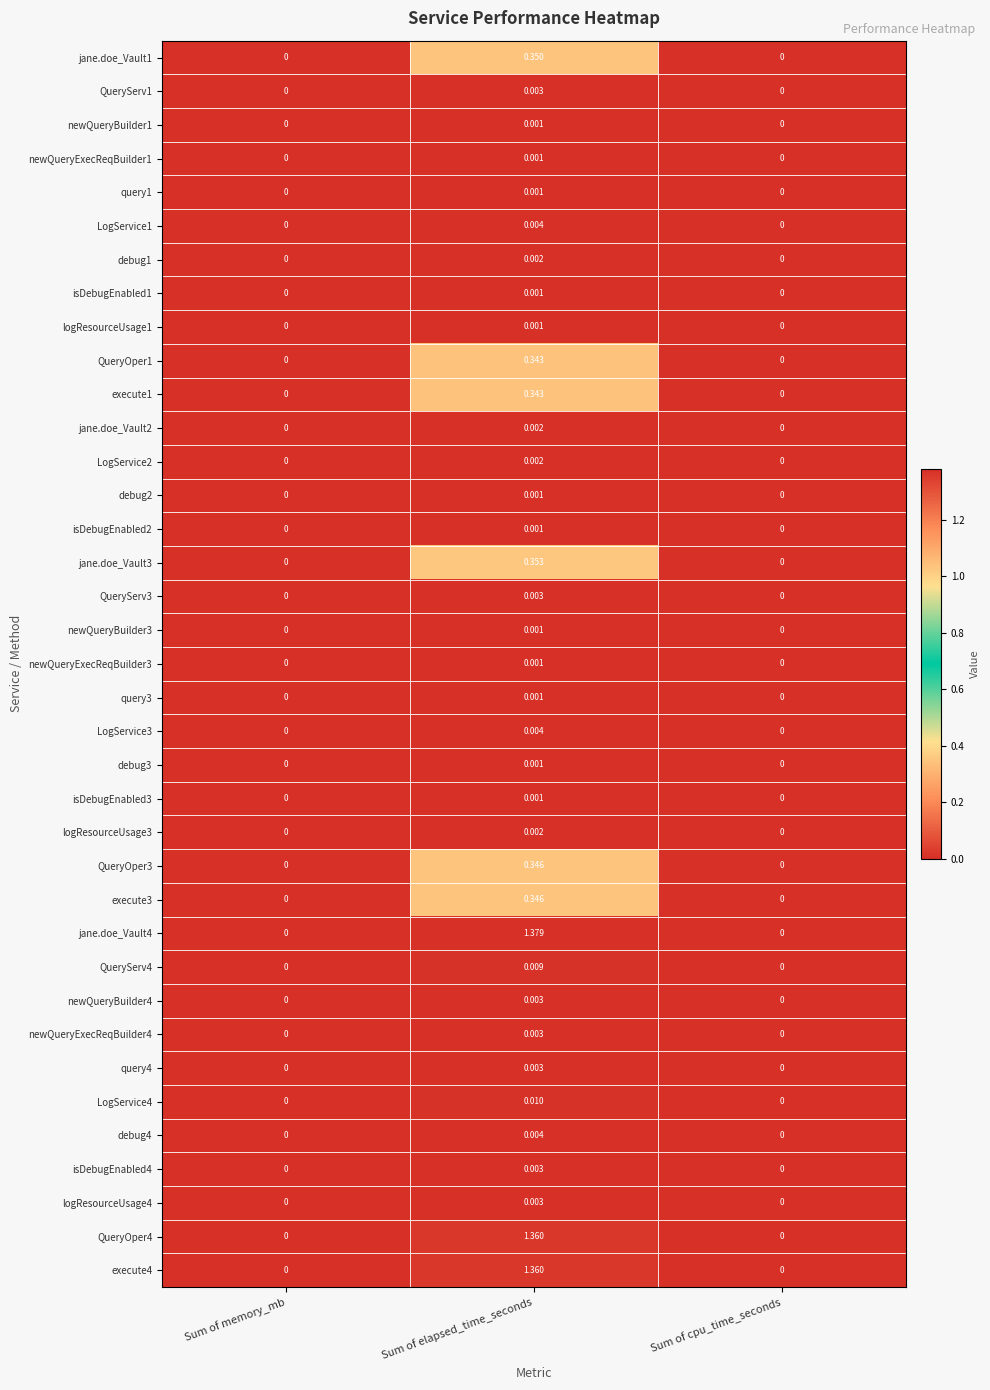

Which label corresponds to the largest value in the chart?

Sum of elapsed_time_seconds